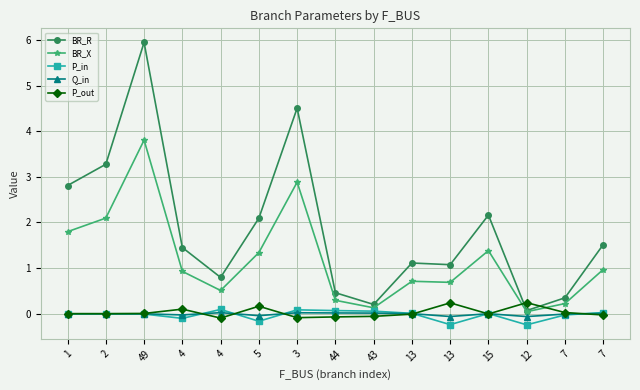

At 5, list the series in order from smallest to largest.

P_in, Q_in, P_out, BR_X, BR_R